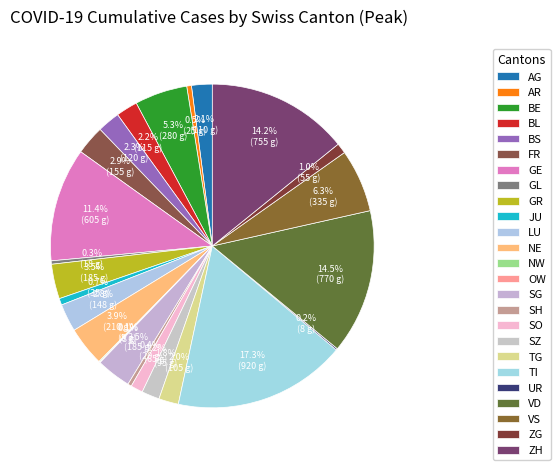

To the nearest percent, what is the combined percentage of SZ and BS?

4%